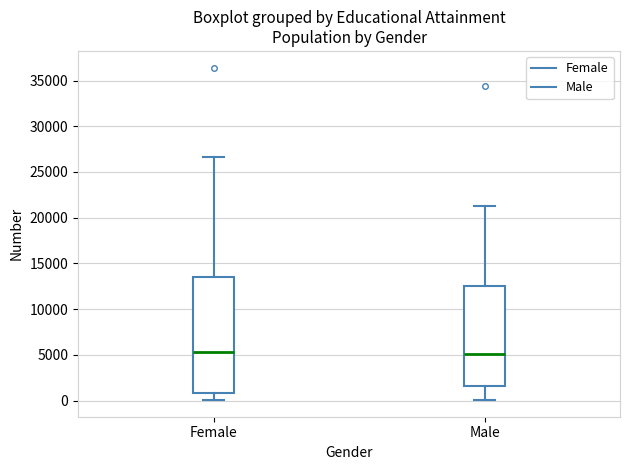

Reading left to right, read every box against the y-axis: the position of its median line, the range the box covers, and the ends of its whiskers. The values are not printed on the chart, so give them approximately, as read against the axis.

Female: median 5500, box 1000 to 13500, whiskers 0 to 26500
Male: median 5000, box 1500 to 12500, whiskers 0 to 21500